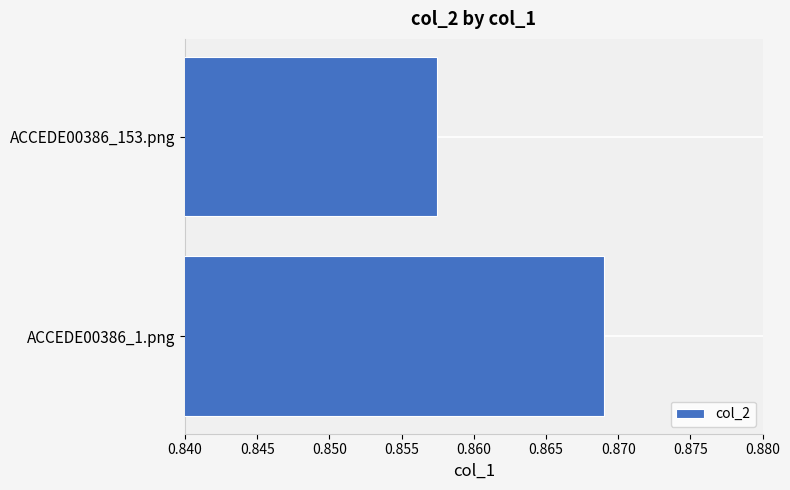

Where is the data nearest to the value 0?

ACCEDE00386_153.png